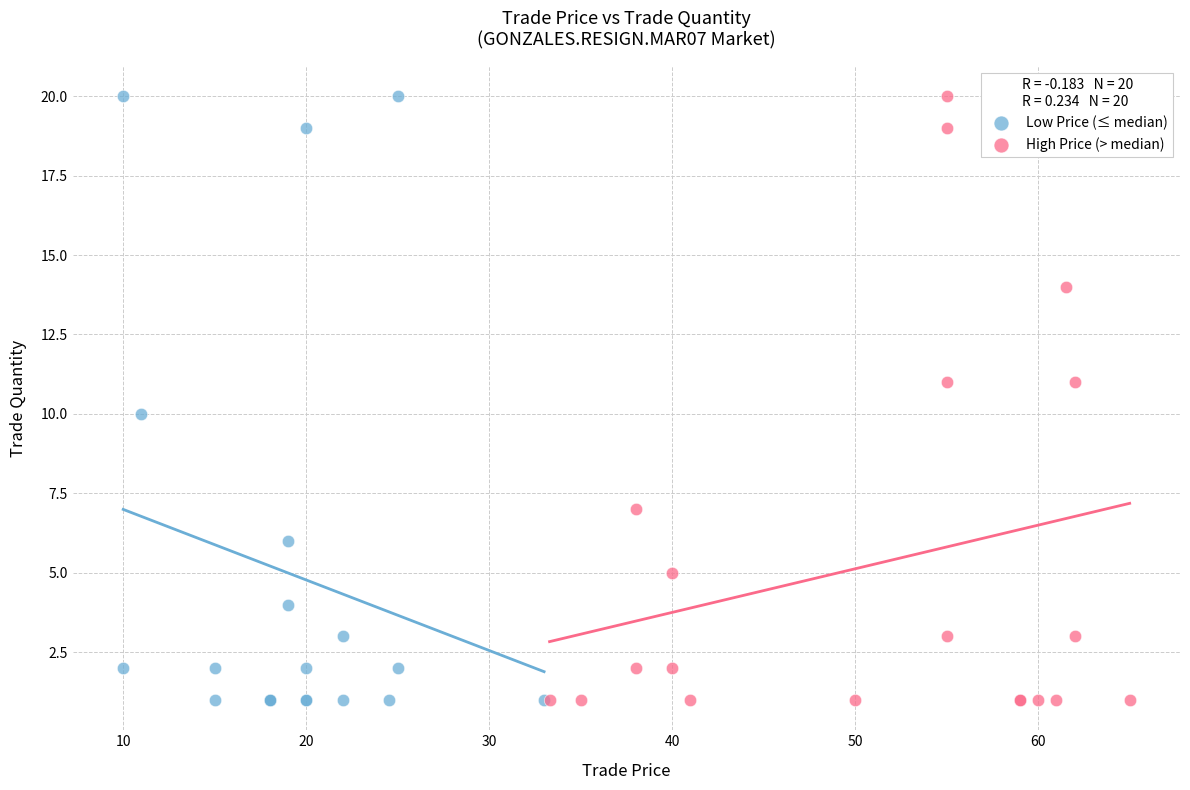

What are all the series names shown in the legend?

Low Price (≤ median), High Price (> median)